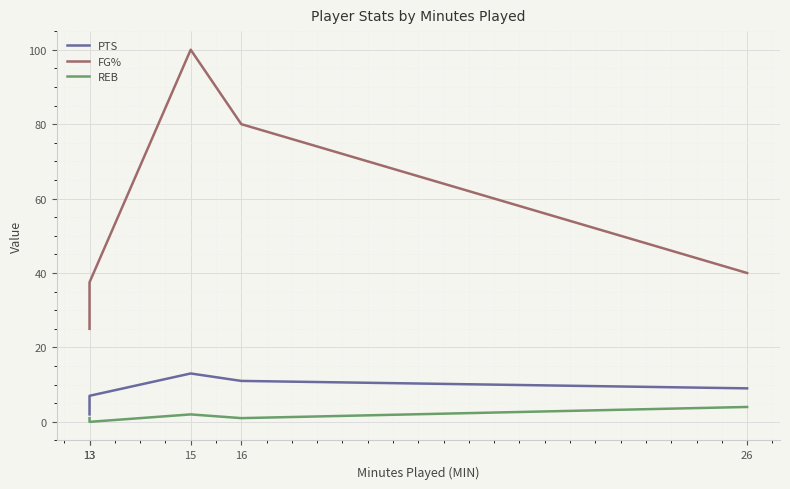

At which label does REB first exceed 1?

15